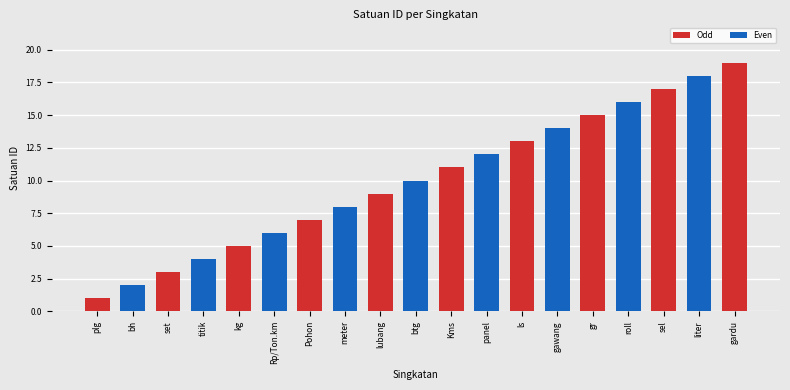

The value at Rp/Ton.km is 6. True or false?

True